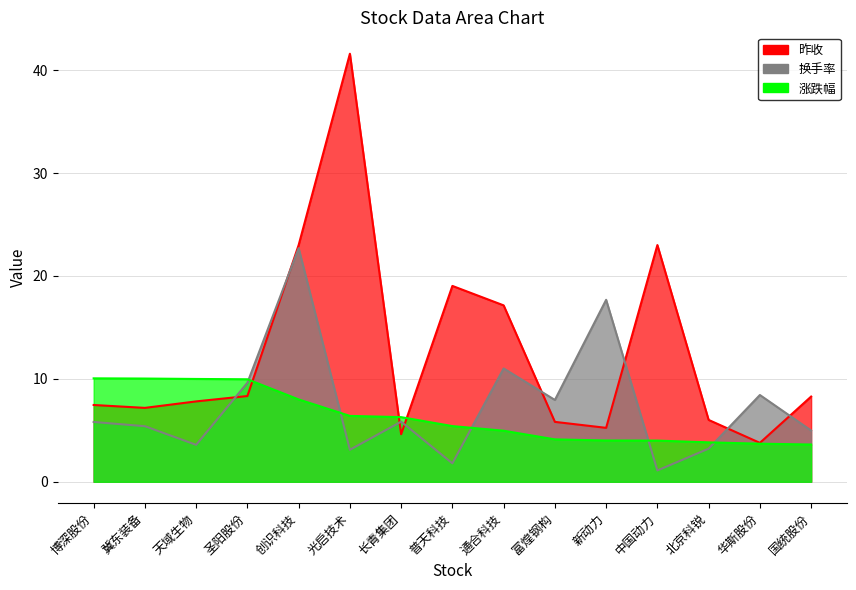

How many interior local peaks does the 昨收 series have?

3